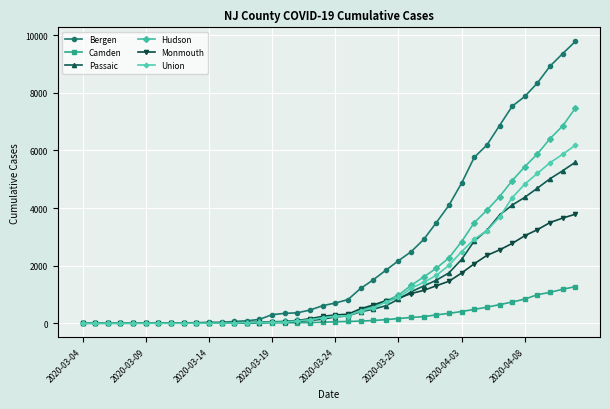

What is the highest value of the Bergen series?

9784